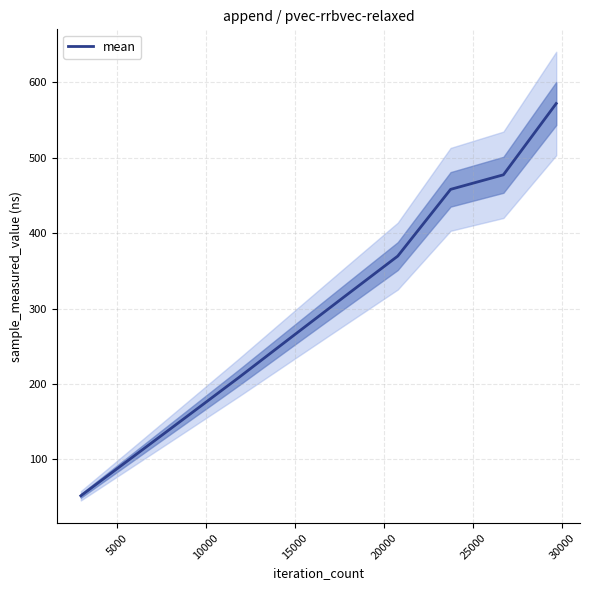

What is the highest value of the mean series?

571.9